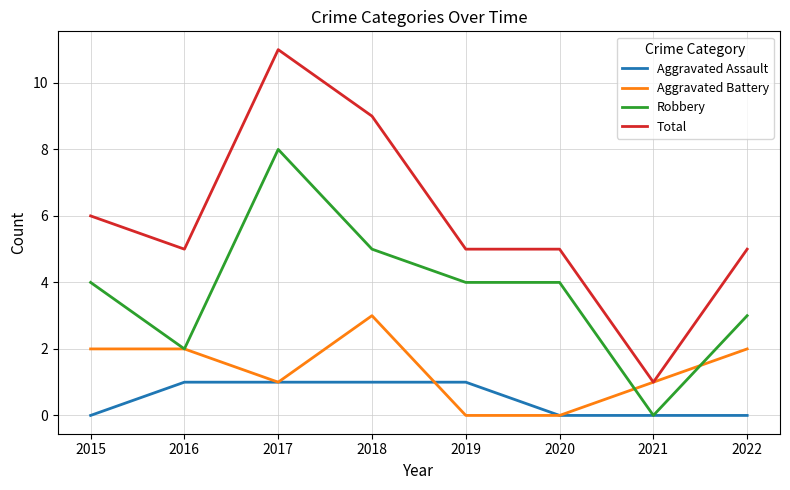

What is the difference between the Aggravated Battery values at 2022 and 2017?

1